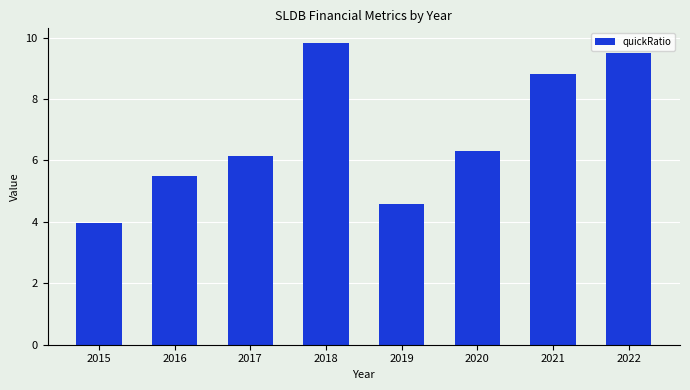

What value does the data have at 2016?

5.5